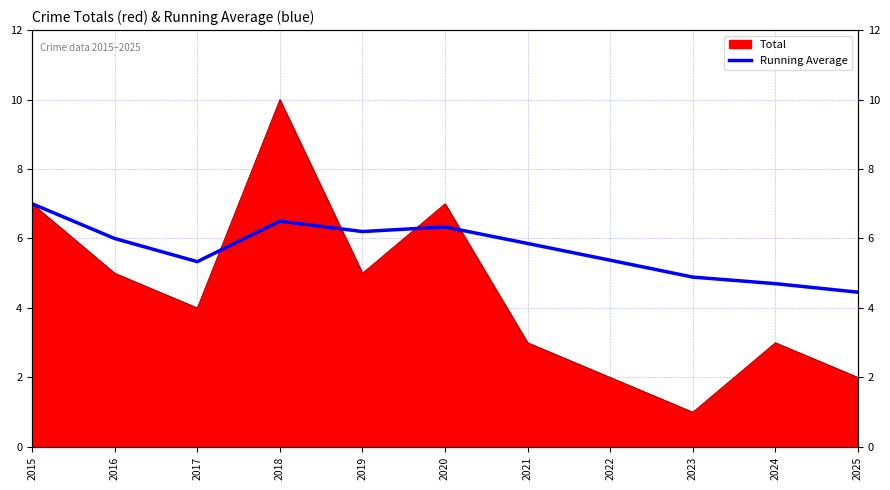

At which category does the data reach its first local peak?

2018